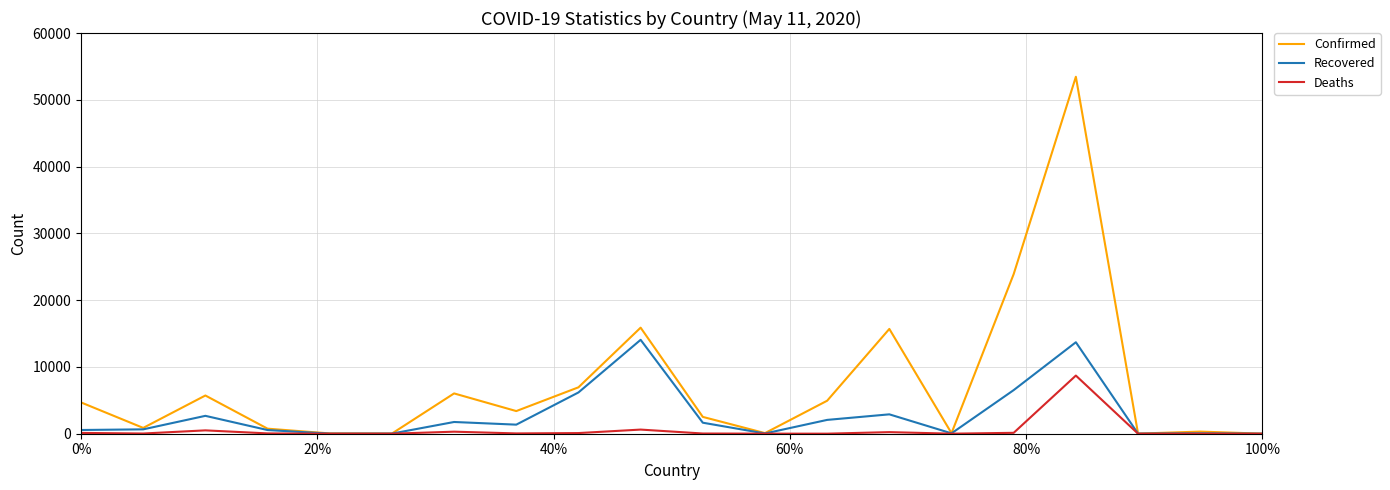

Which series has the largest range (max minus min)?

Confirmed